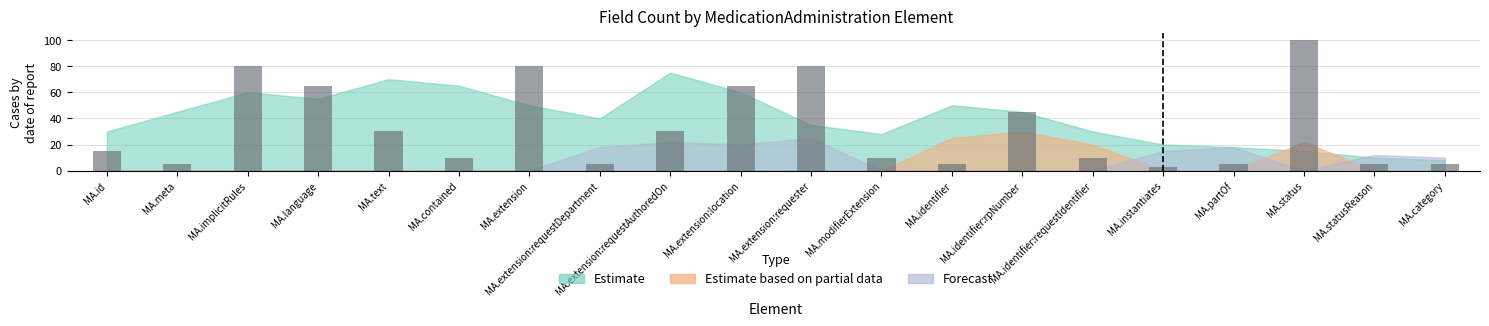

What position from the right is MA.modifierExtension?

9